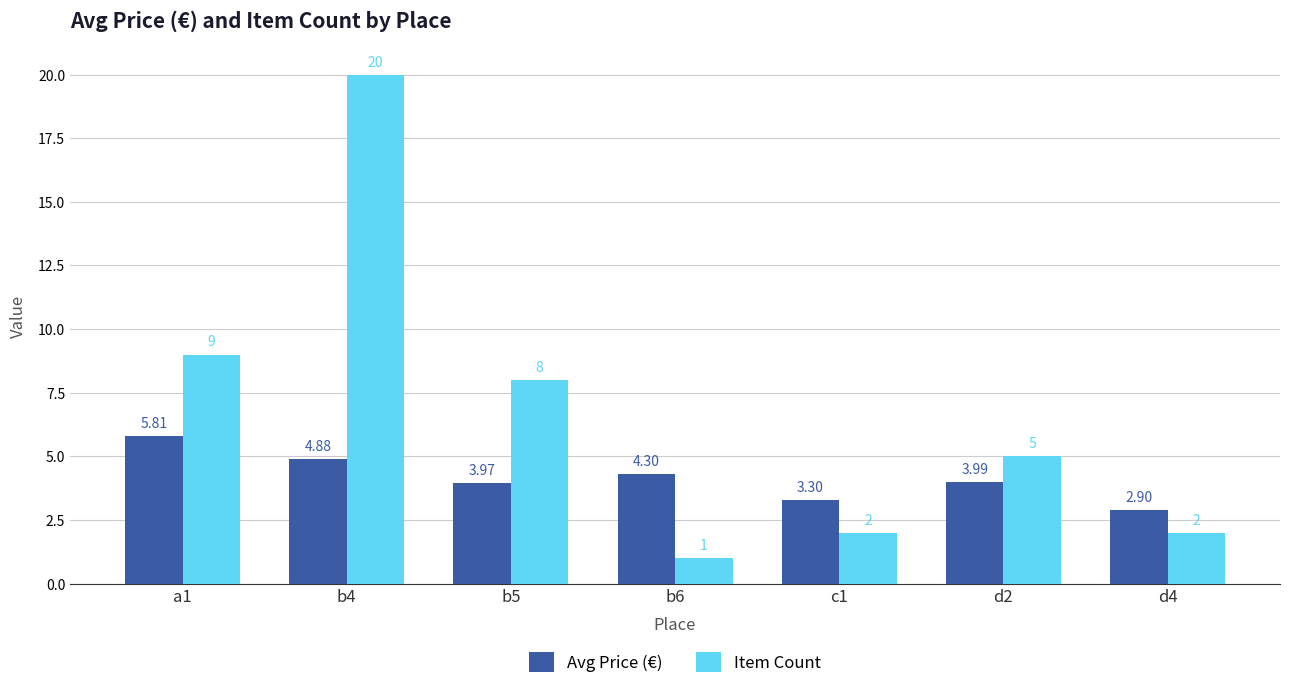

What is the sum of the Avg Price (€) values at a1 and d4?

8.7